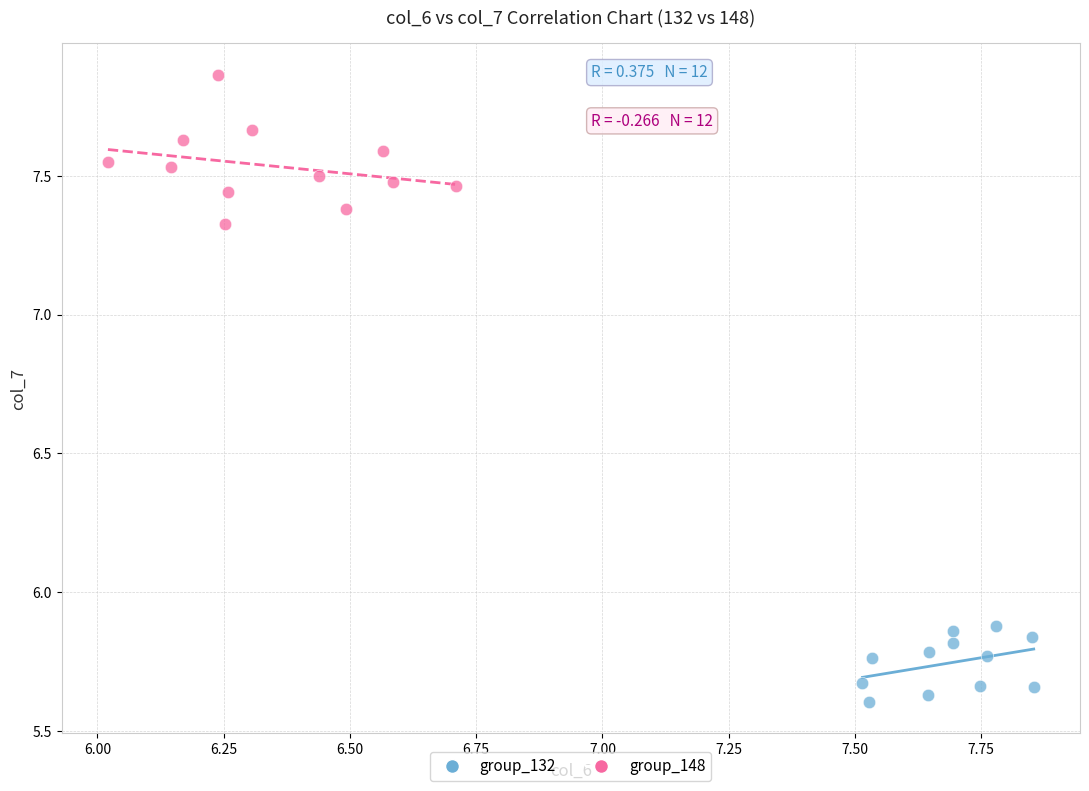

What are all the series names shown in the legend?

group_132, group_148